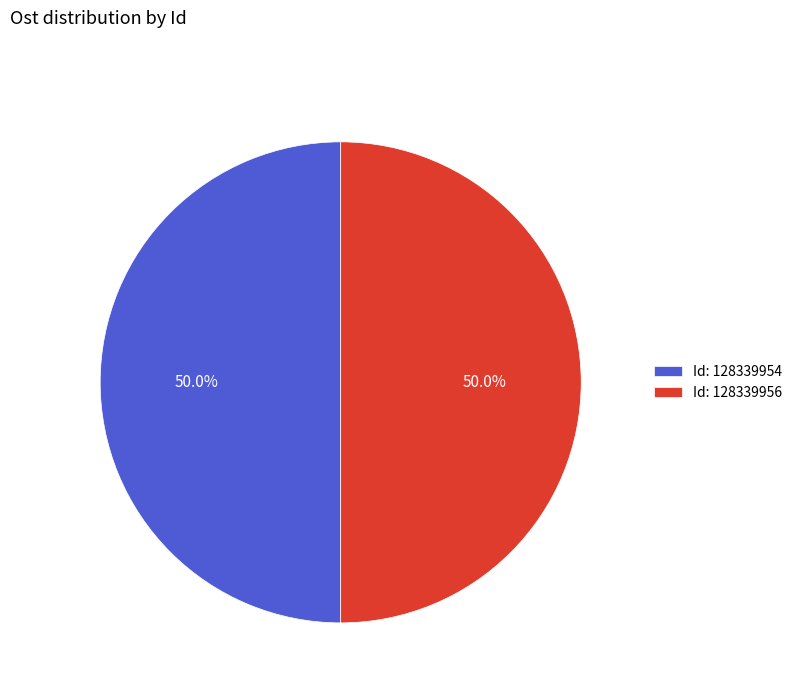

What is the total percentage of Id: 128339954 and Id: 128339956?

100.0%